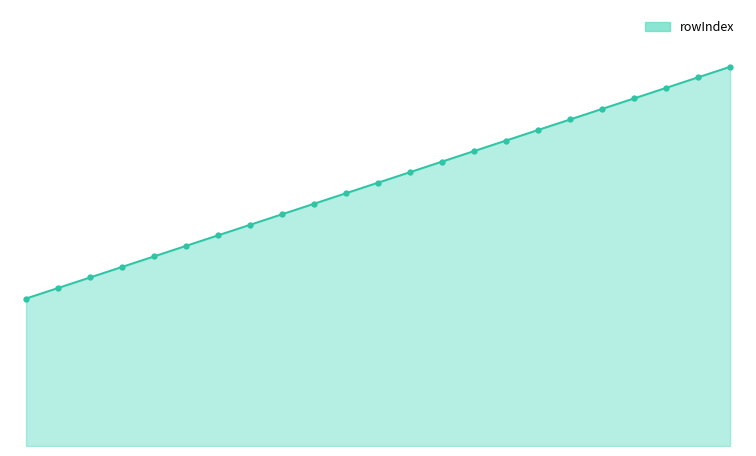

How many data points are above 25?

11